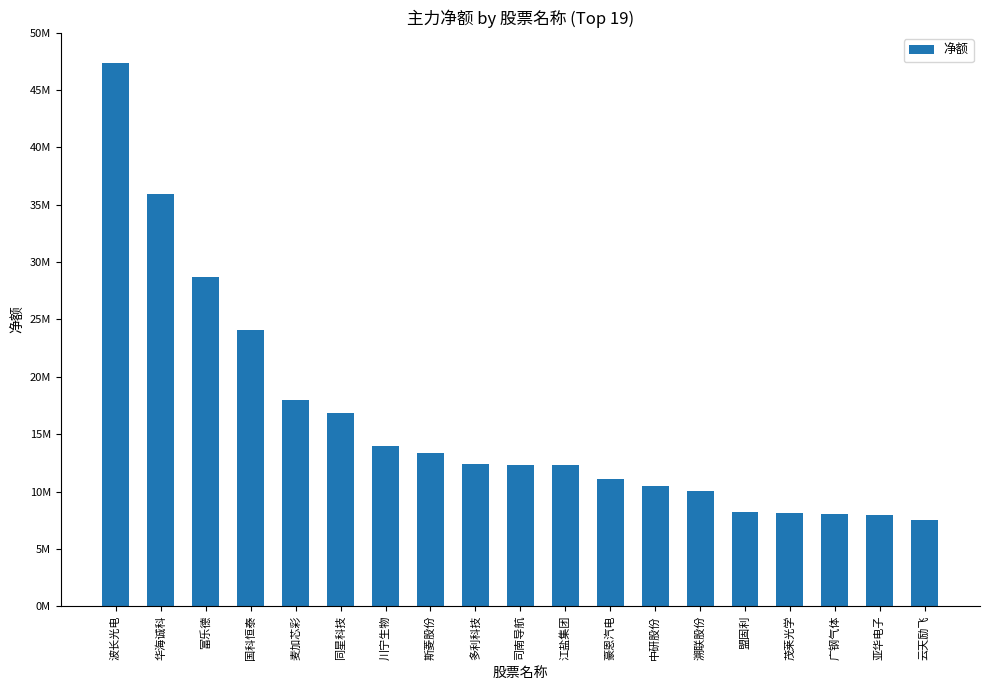

Are the bars horizontal?

No